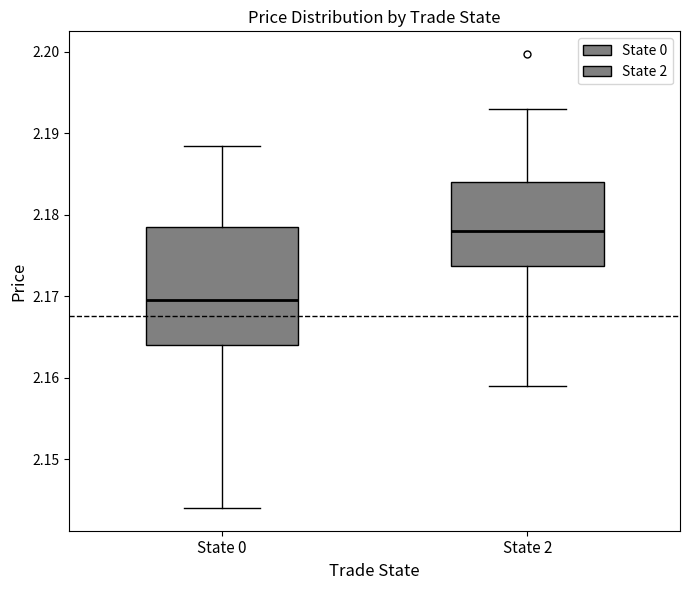

Which box has the lowest median line?

State 0